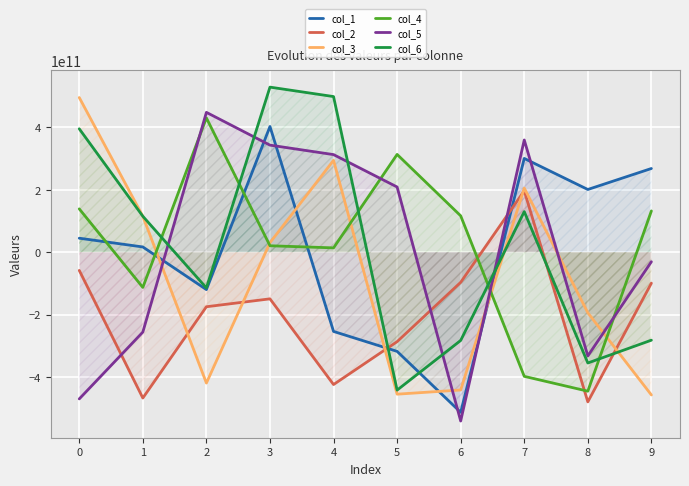

At which category is the sum across all series the highest?

3